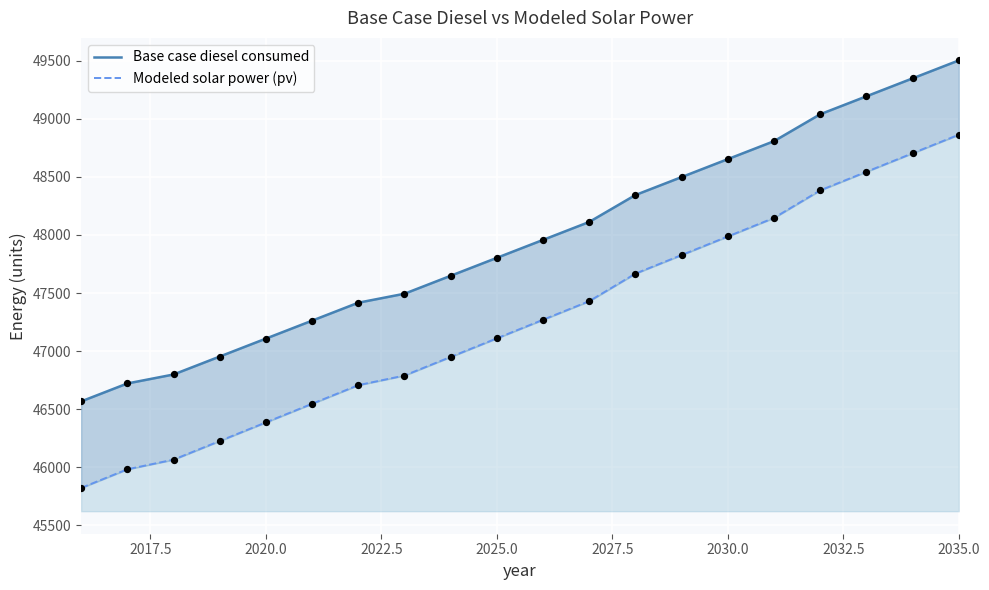

At which category is the sum across all series the highest?

2035.0